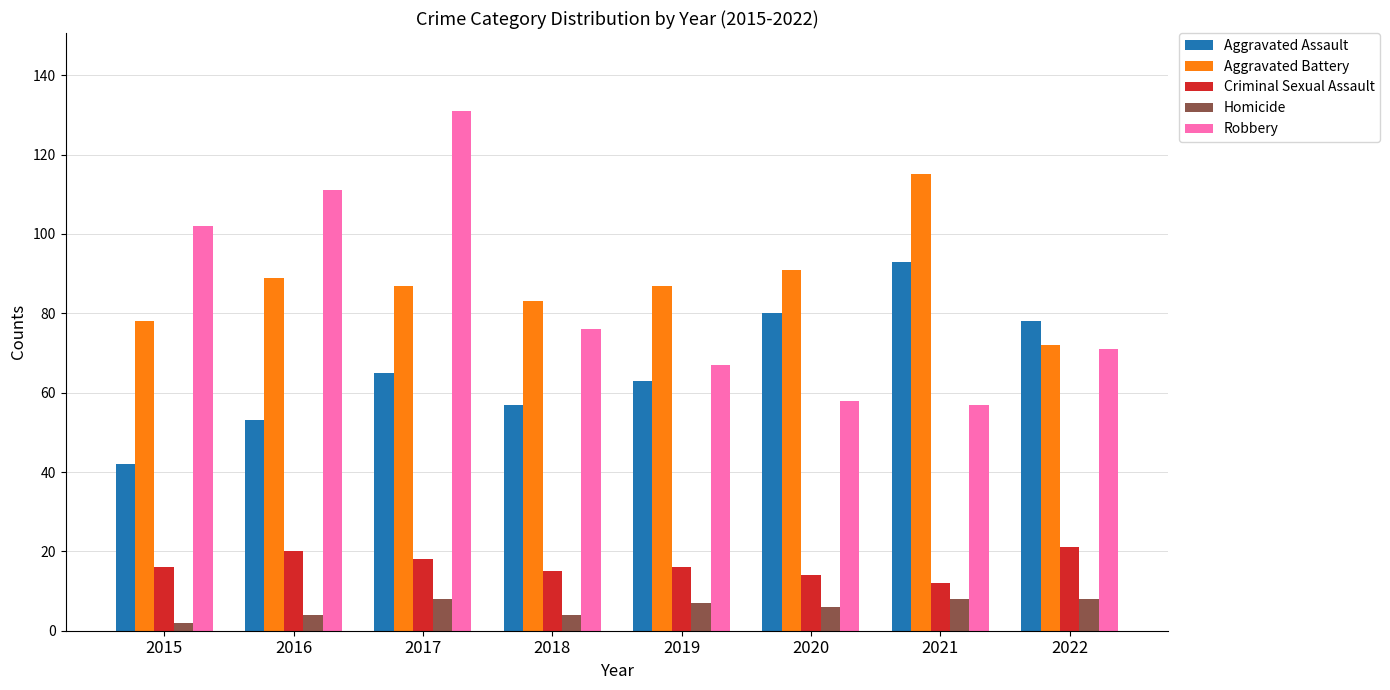

Does the chart contain any negative values?

No